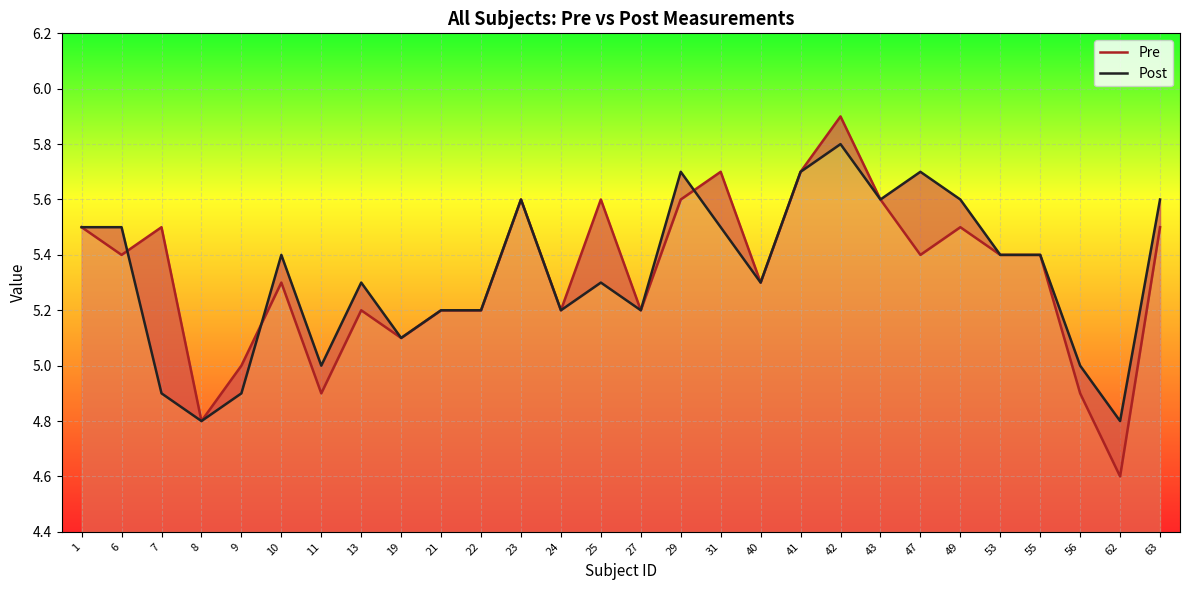

What is the average value of the Post series?

5.3